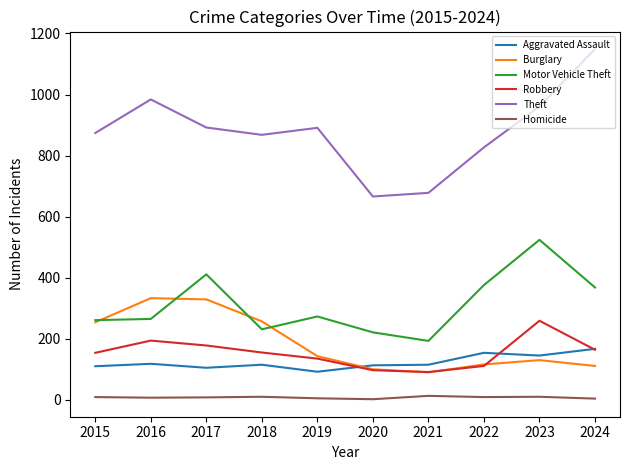

What are all the series names shown in the legend?

Aggravated Assault, Burglary, Motor Vehicle Theft, Robbery, Theft, Homicide